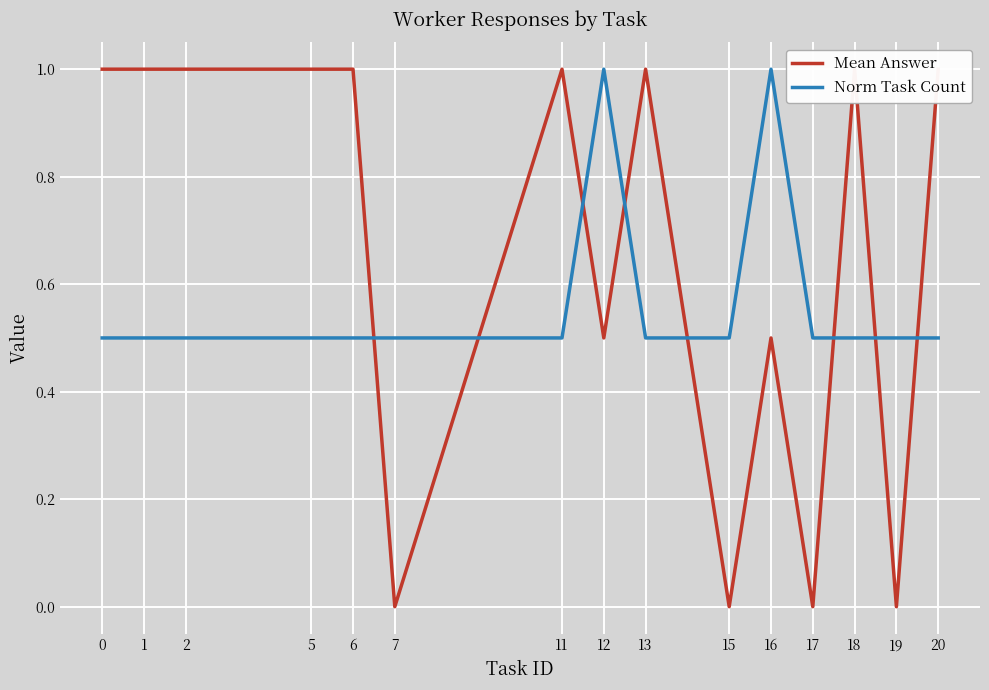

Where do Mean Answer and Norm Task Count first cross each other?

6 and 7